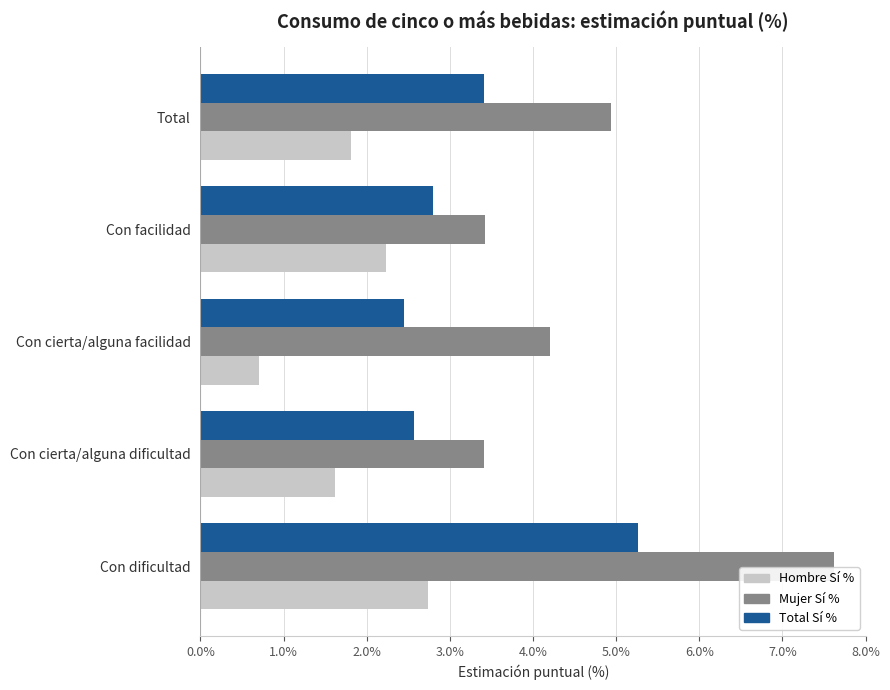

The value of Total Sí % at Total is 3.4. True or false?

True